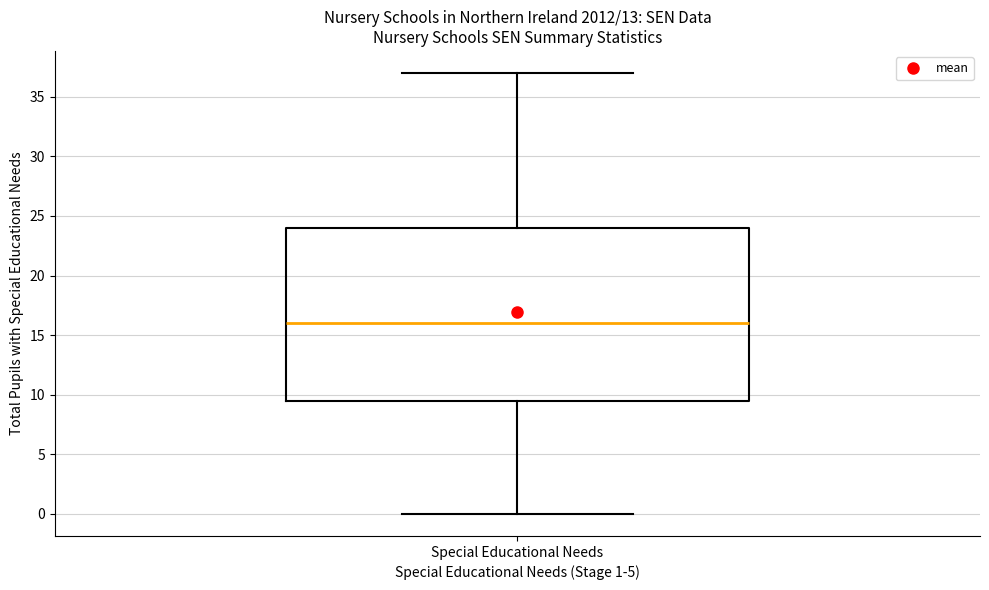

Transcribe this box plot: give where the median line is, the range the box spans, and where the two whiskers end, as read against the y-axis. The values are not printed on the chart, so give them approximately, as read against the axis.

median 16.0, box 9.5 to 24.0, whiskers 0.0 to 37.0